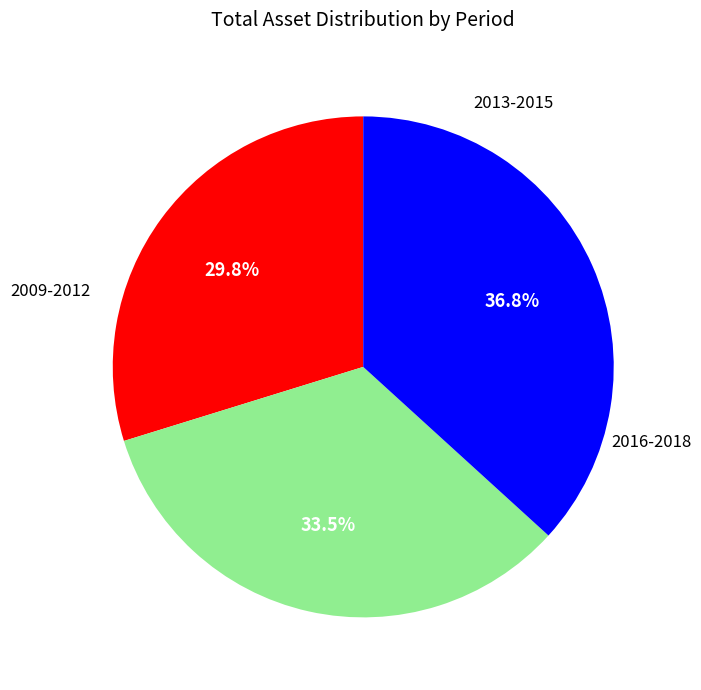

Is there any slice that represents more than half of the pie?

No